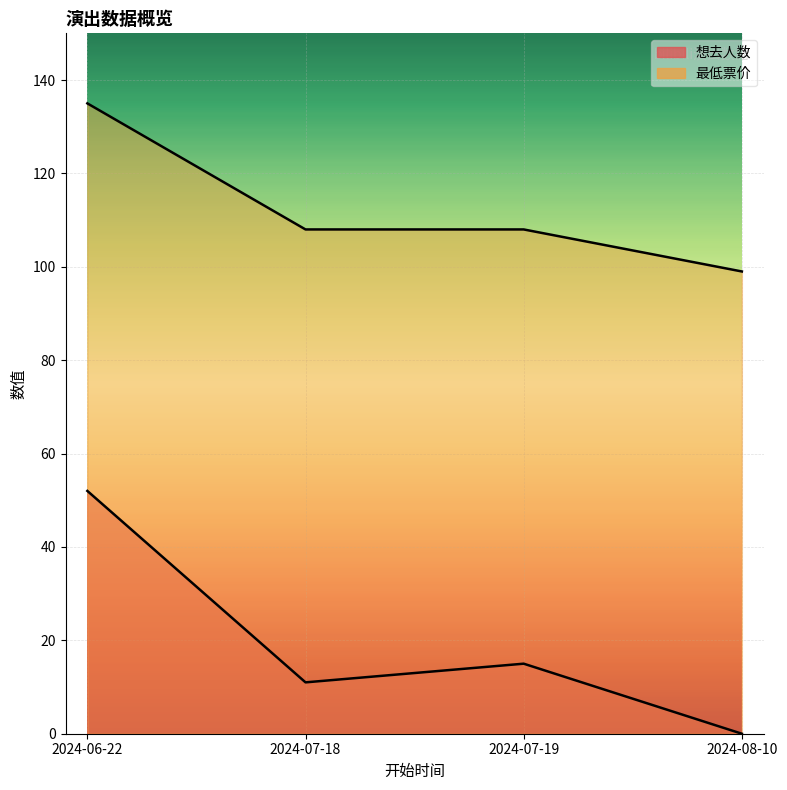

What is the spread (max minus min) of values at 2024-07-18?

97